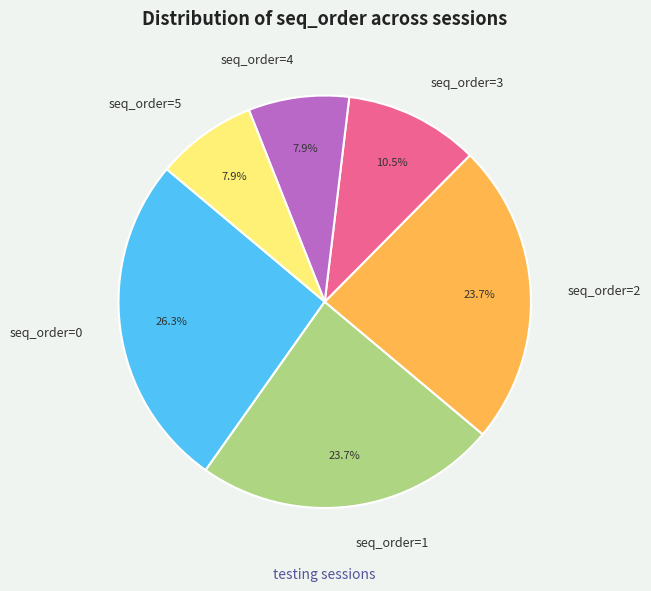

Between seq_order=2 and seq_order=4, which is larger?

seq_order=2